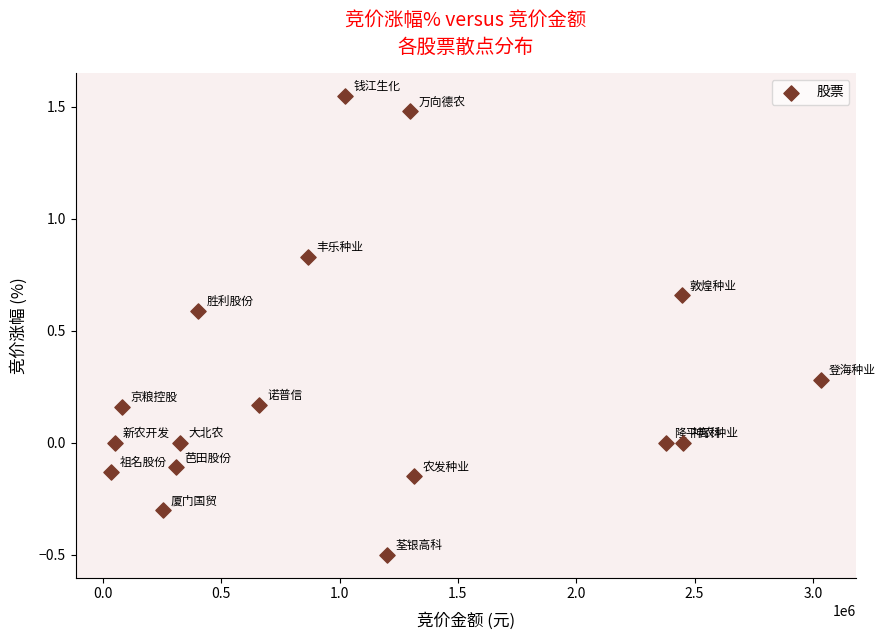

What is the range of X values (max minus min)?

2999466.0